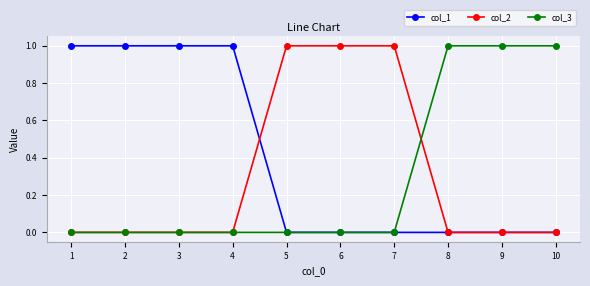

What are all the series names shown in the legend?

col_1, col_2, col_3